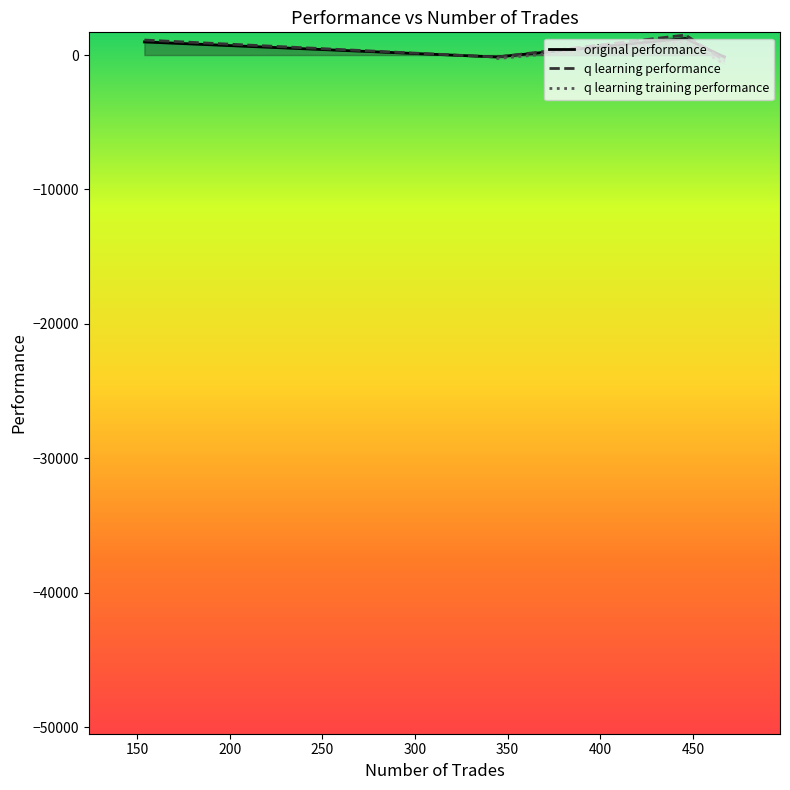

What is the highest value of the q learning performance series?

1490.3